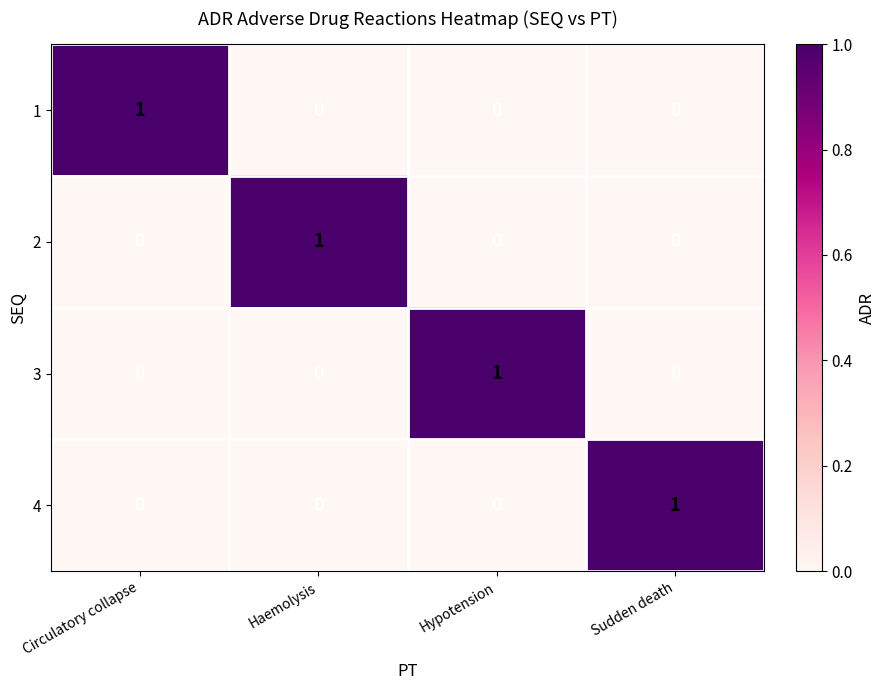

Count the 2 values in the range 0 to 1.

4